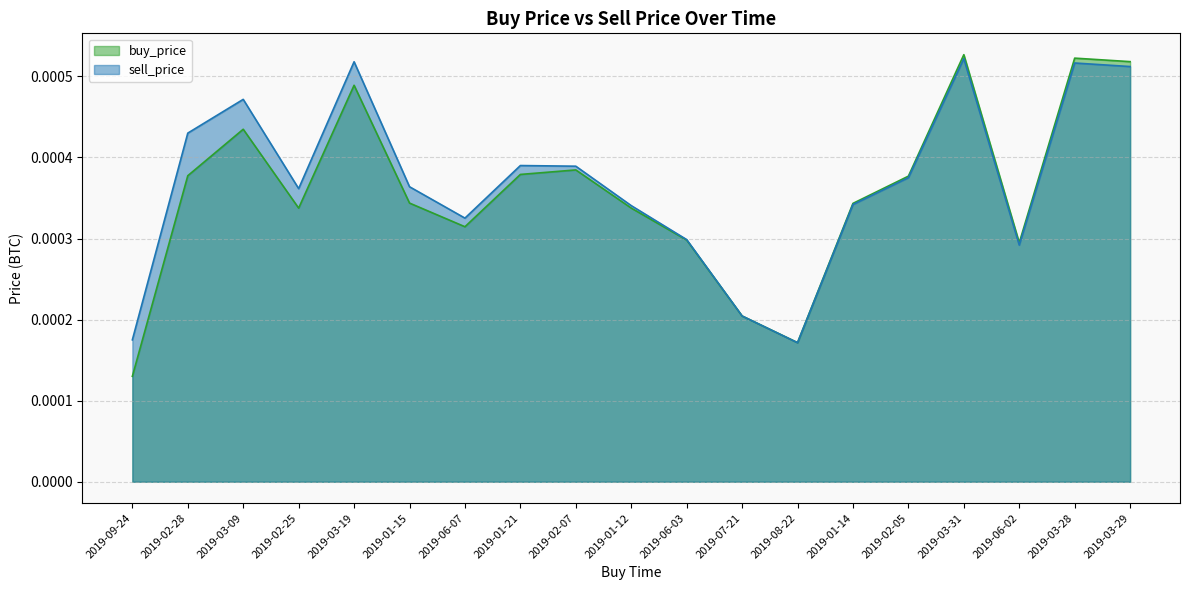

What position from the left is 2019-02-07?

9